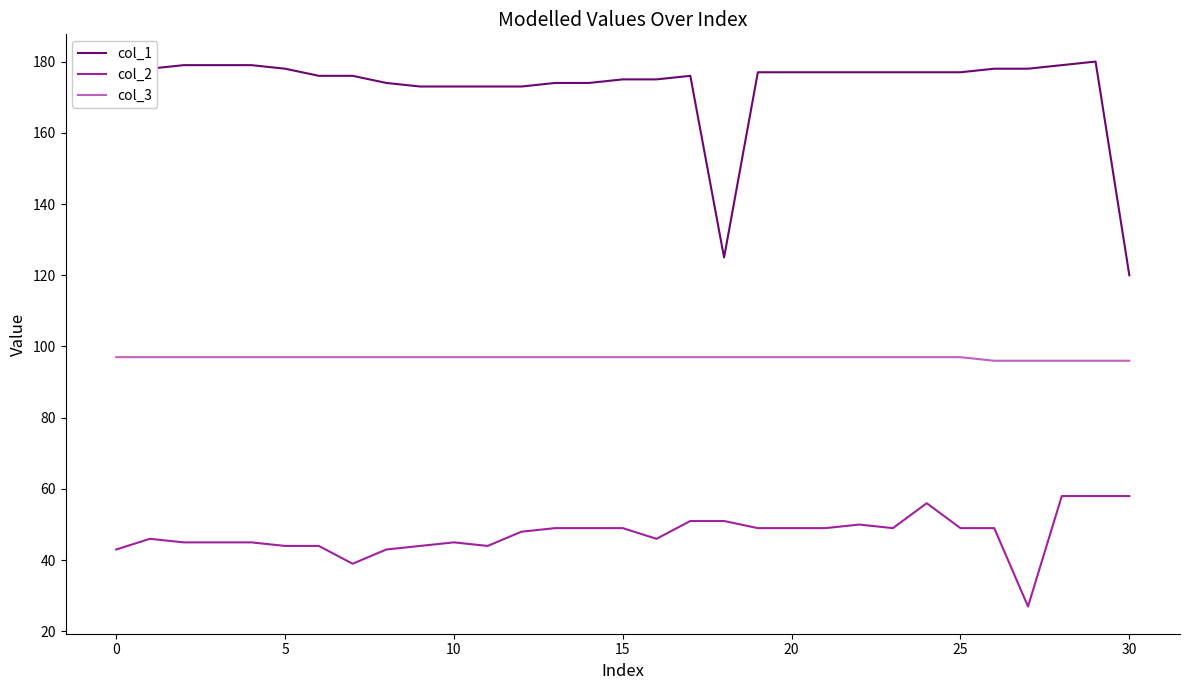

What is the lowest value of the col_3 series?

96